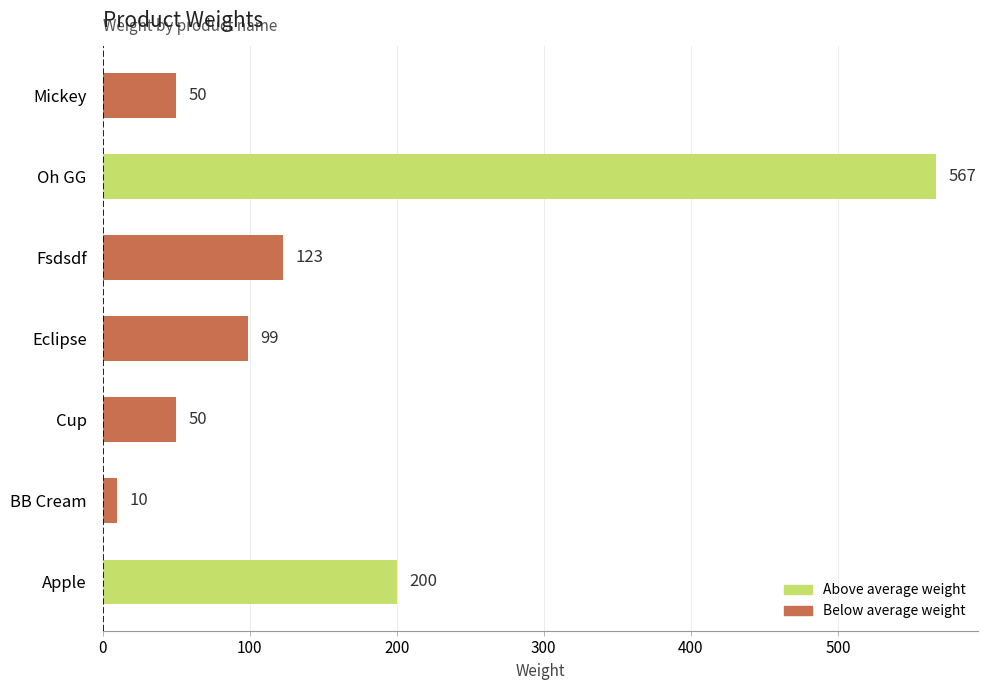

Are the bars grouped side by side (vs. stacked)?

No